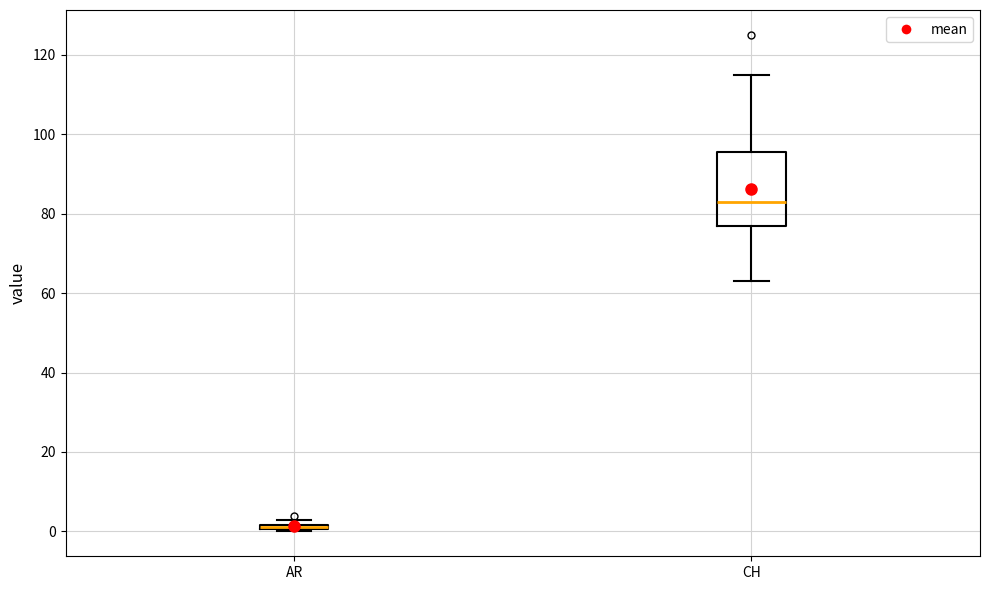

Where is the lower edge of the box for CH on the y-axis? The values are not printed on the chart, so give them approximately, as read against the axis.

78